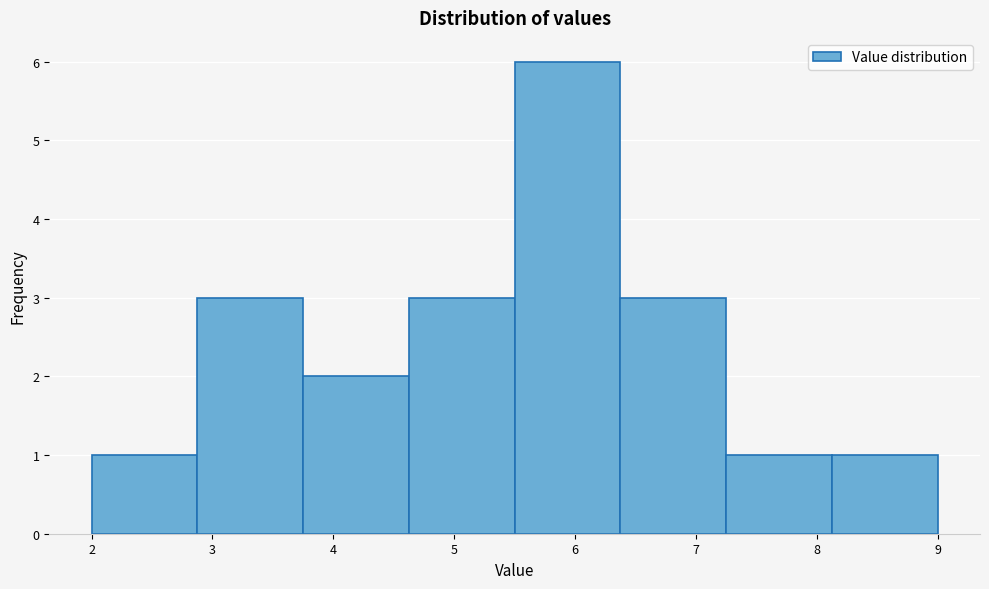

Over which range of the x-axis is the bar tallest?

5.5 to 6.4